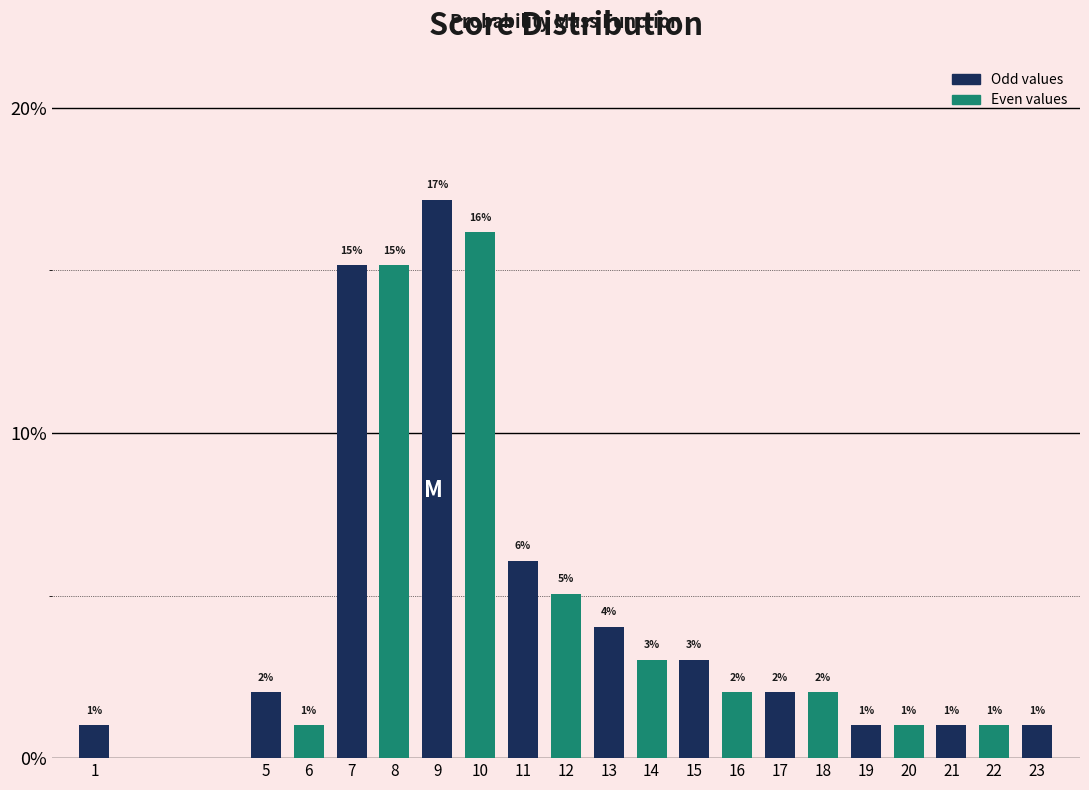

What is the sum of the values at 16 and 22?

3.0